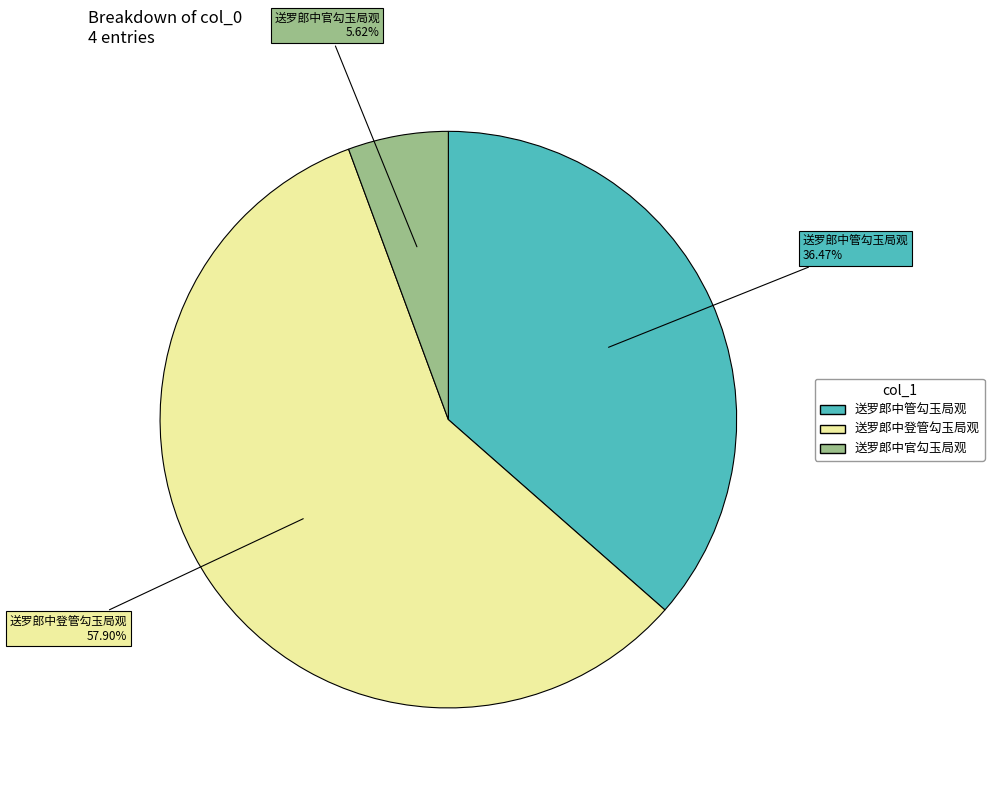

Is there a majority slice in this chart?

Yes